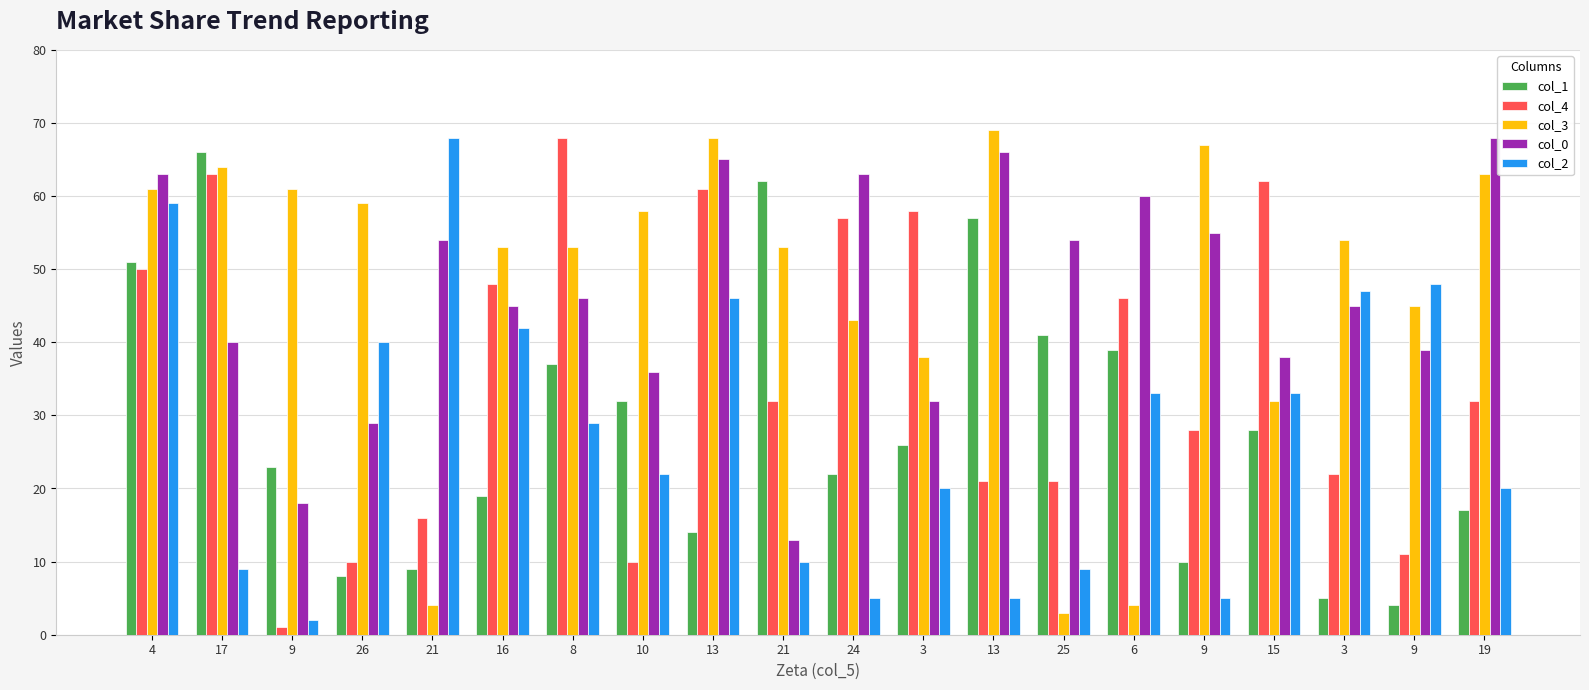

What is the sum of all col_2 values?

552